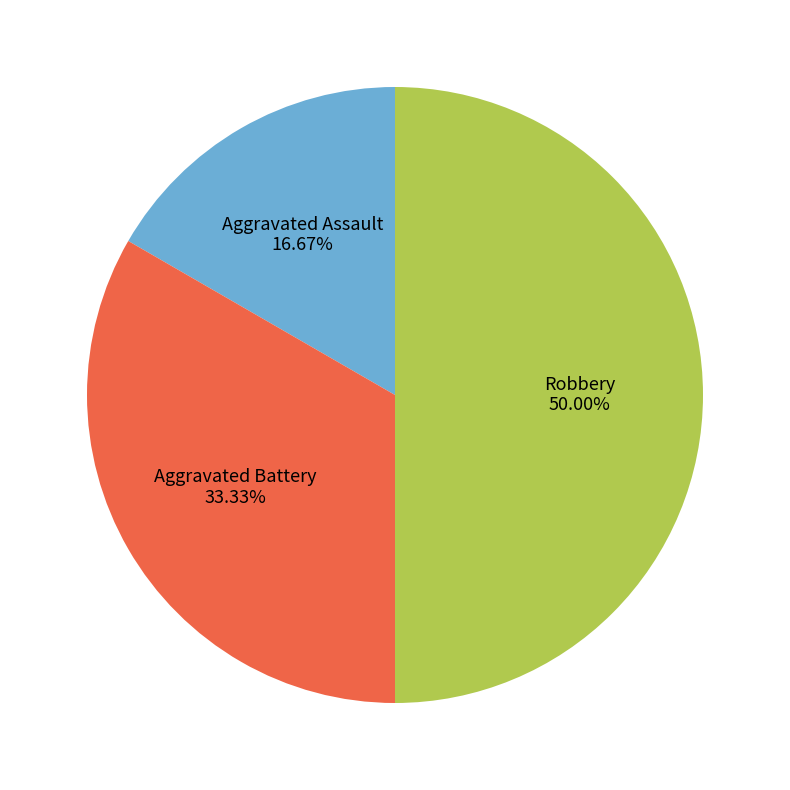

Is it true that Aggravated Assault is 7% of the pie?

False